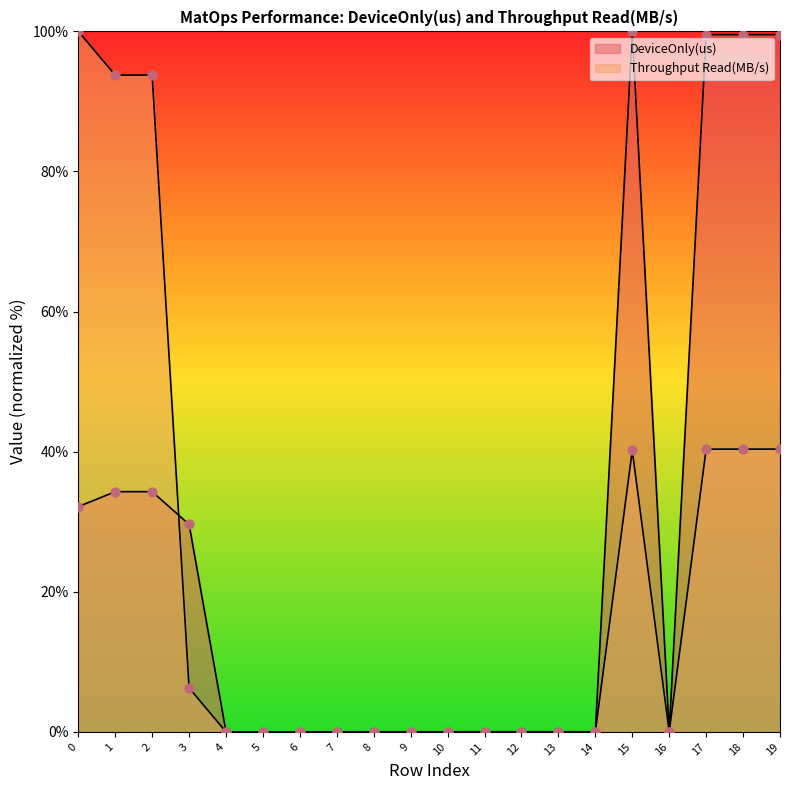

Which series reaches the maximum Y coordinate?

DeviceOnly(us)